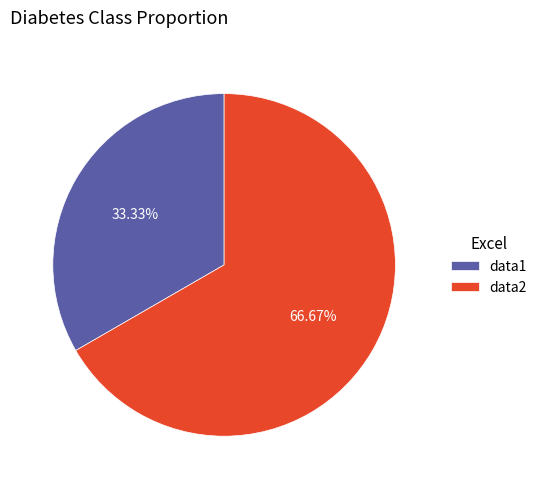

Which category has the biggest portion of the pie?

data2